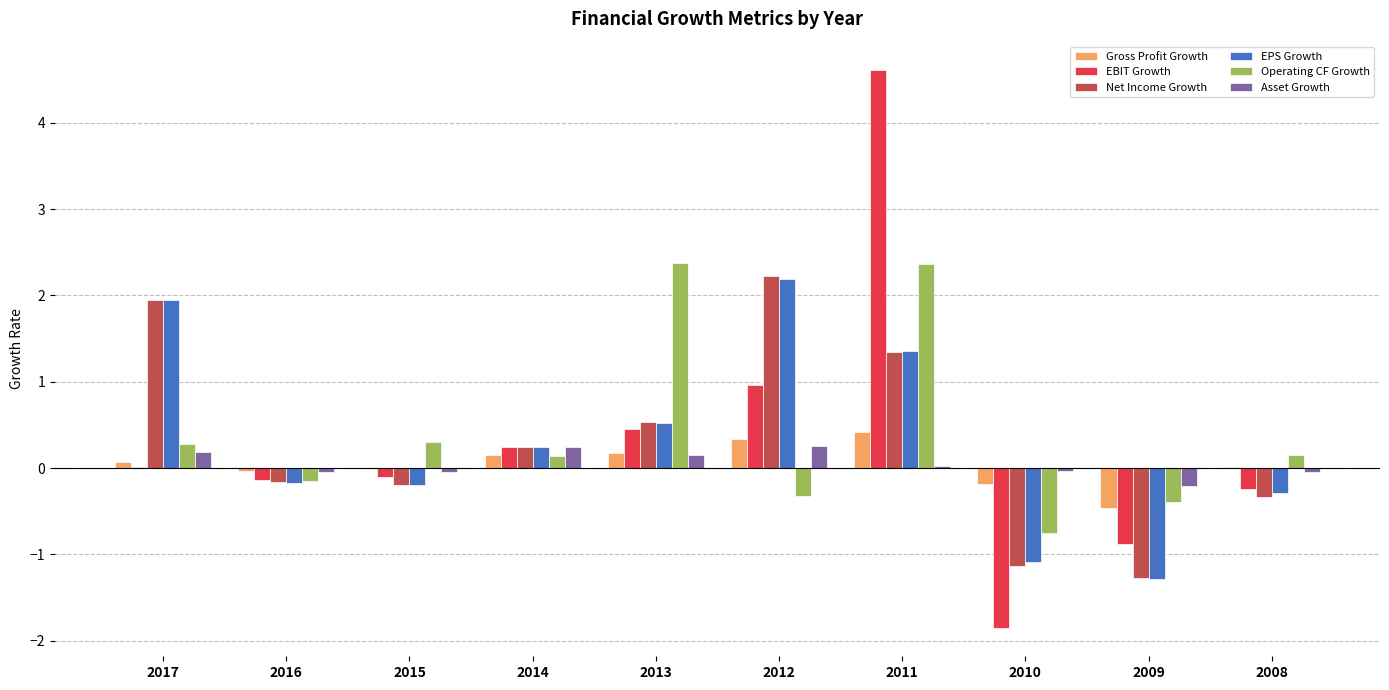

What is the maximum value for Gross Profit Growth?

0.4